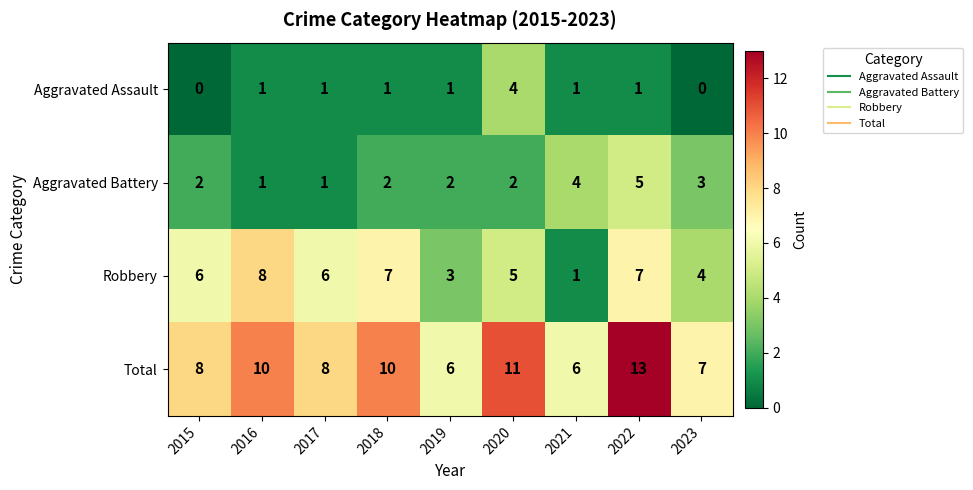

At which label does Aggravated Battery reach its peak?

2022